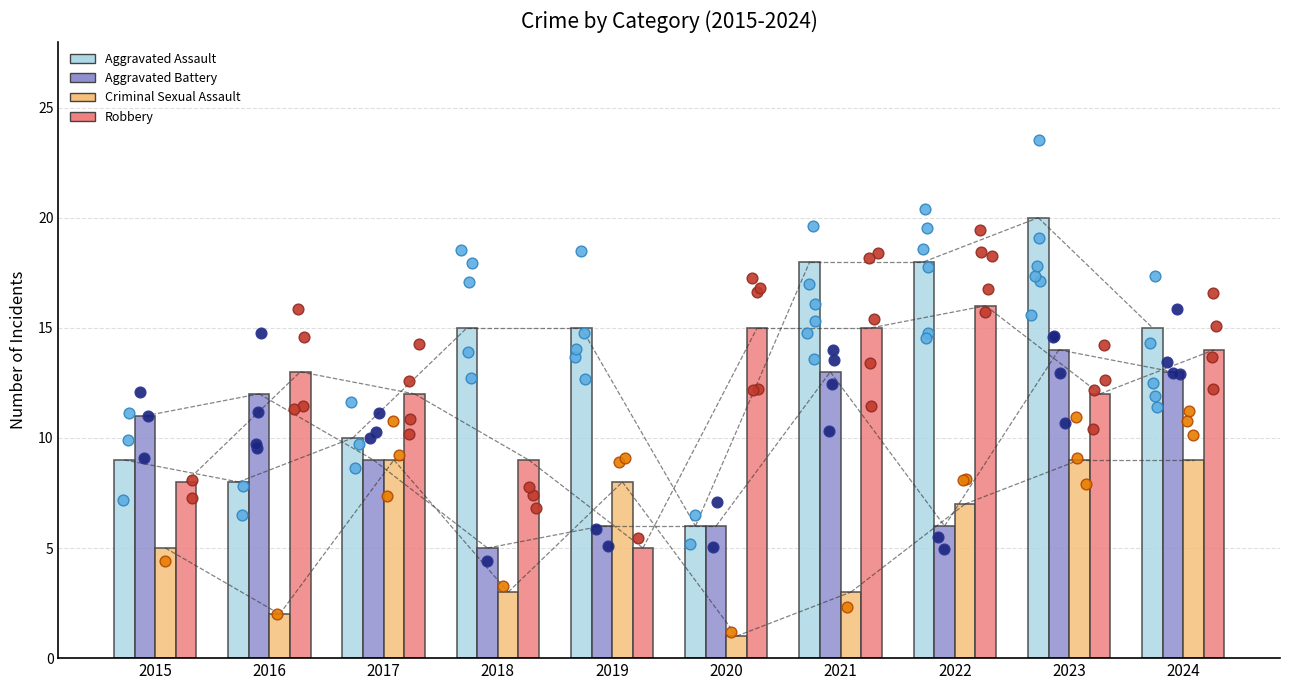

Which series has the widest spread of Y values?

Aggravated Assault